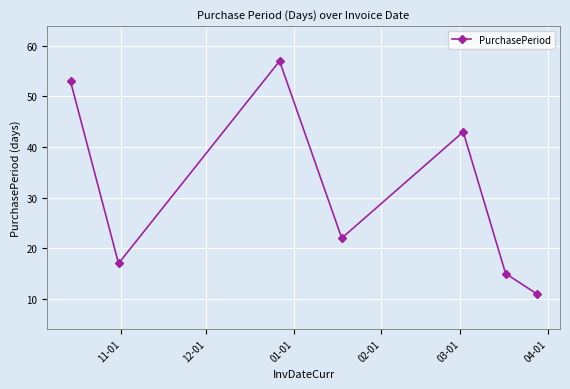

What is the value of the 2nd point from the left?

17